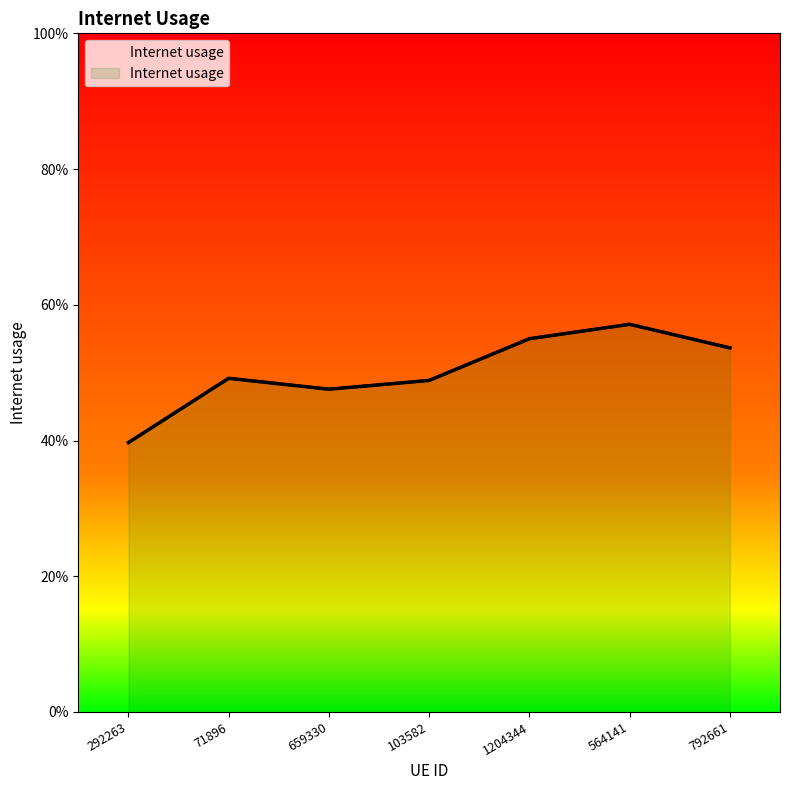

True or false: the data has more than 1 interior local peaks.

True